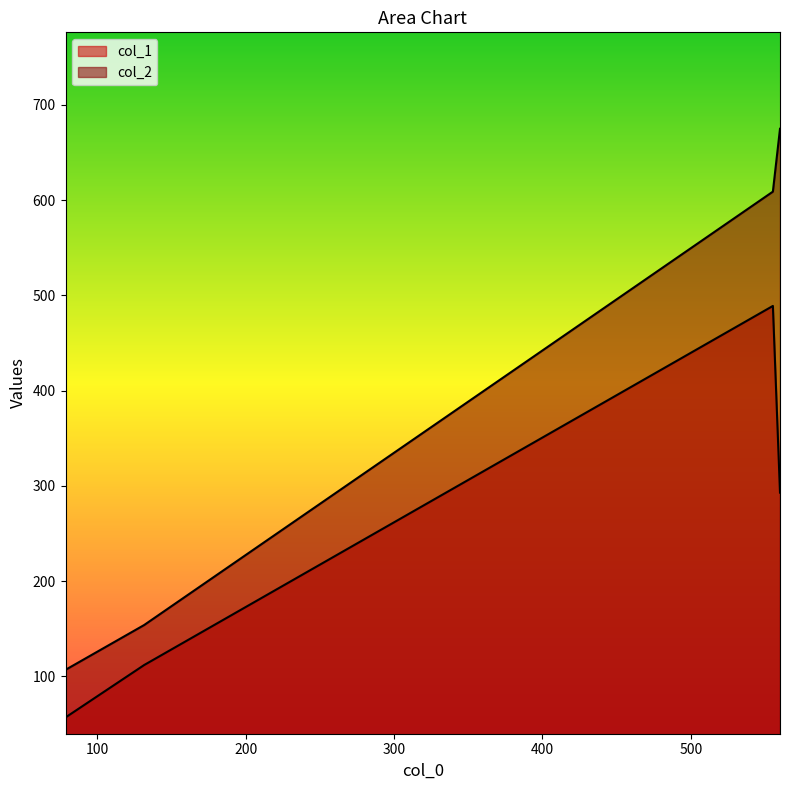

True or false: col_1 and col_2 cross at least once.

False